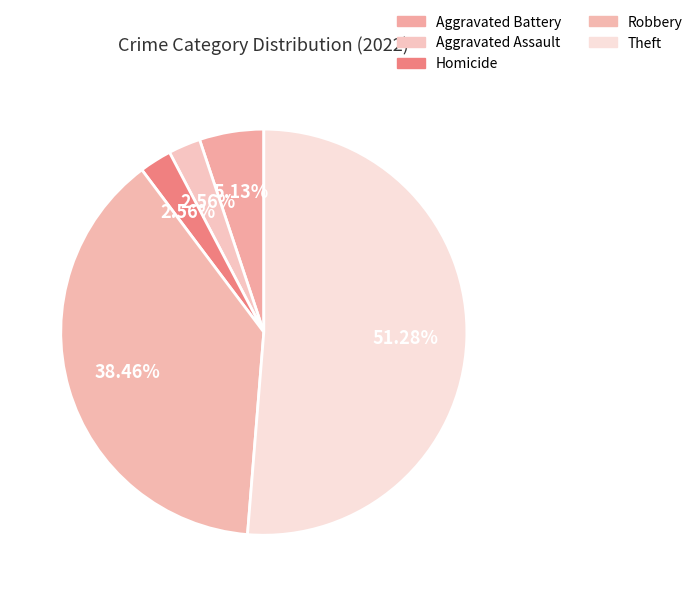

How many slices are in this pie chart?

5